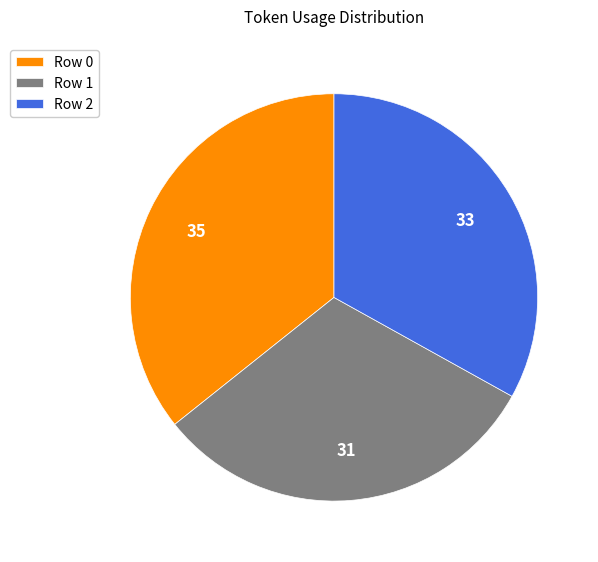

Between Row 2 and Row 1, which is larger?

Row 2